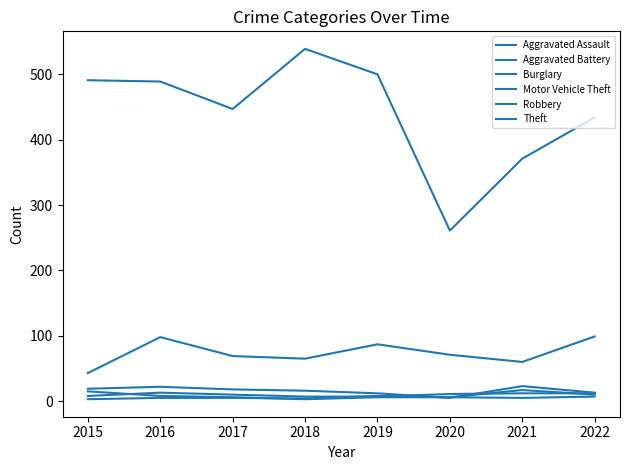

True or false: Aggravated Assault and Robbery intersect in this chart.

True